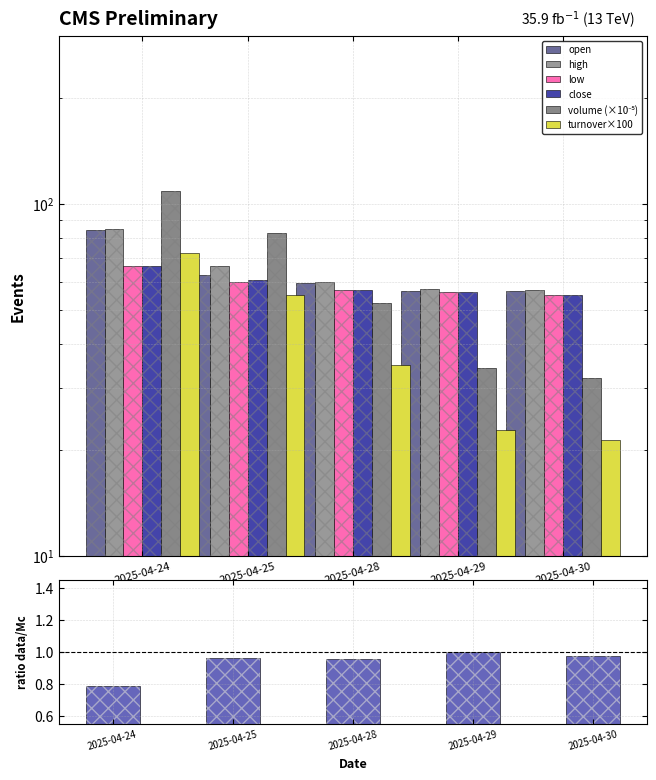

At which category is the sum across all series the highest?

2025-04-24